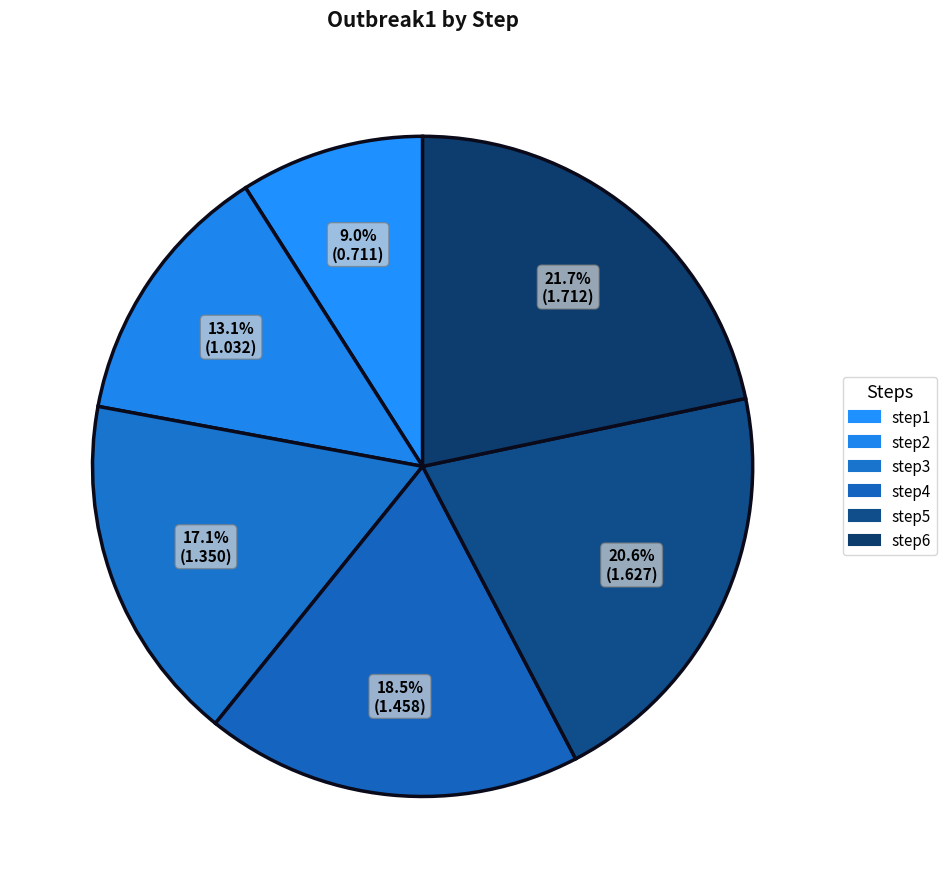

Does step3 account for over 50% of the chart?

No